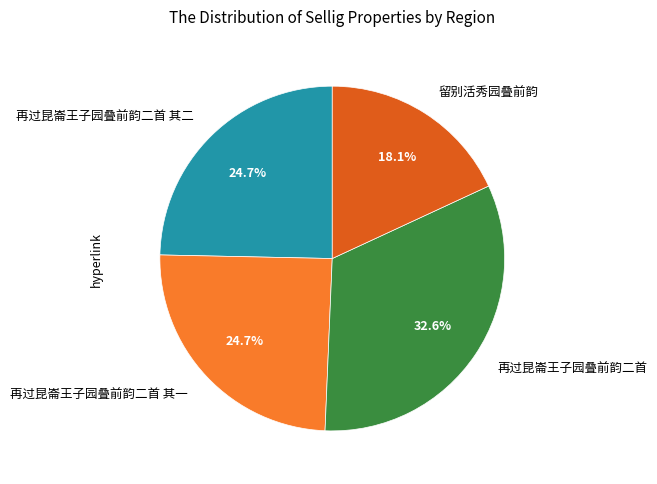

Approximately how many times larger is the value at 留别活秀园叠前韵 compared to 再过昆崙王子园叠前韵二首?

0.6